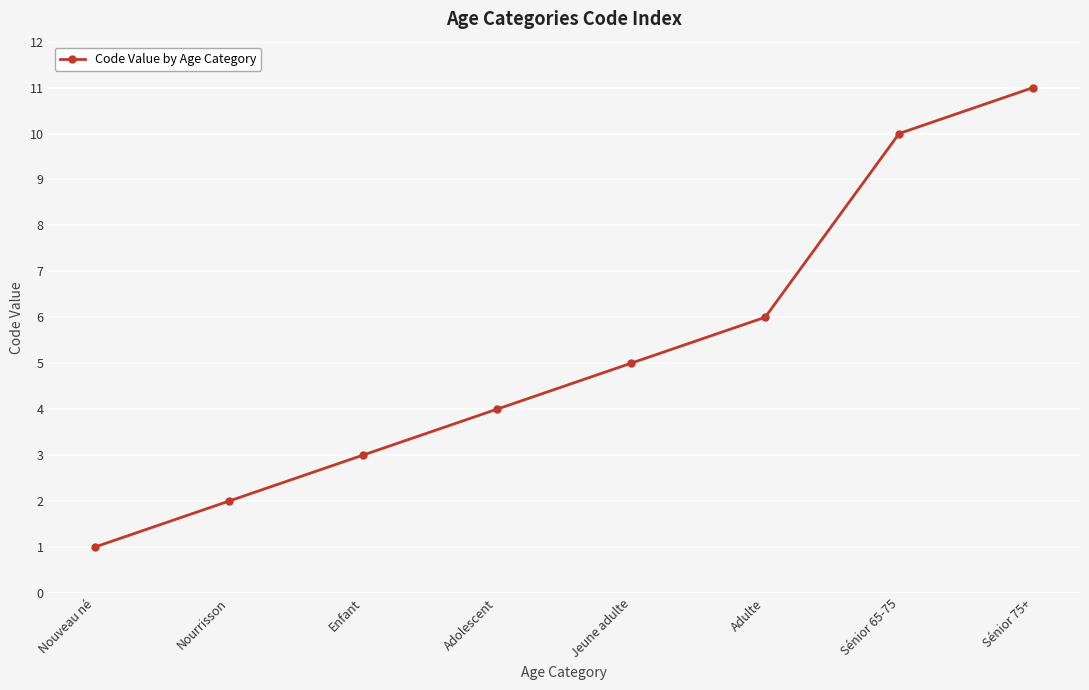

What is the sum of the values at Sénior 75+ and Adolescent?

15